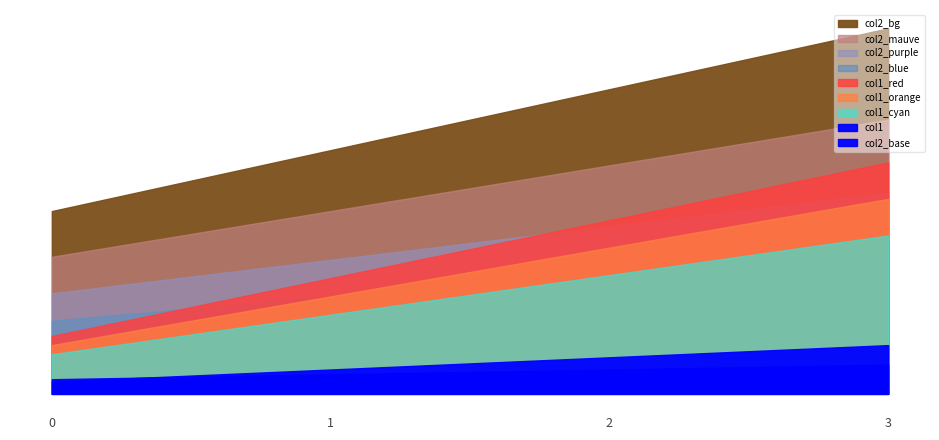

Which has a higher value, 1 or 3?

3